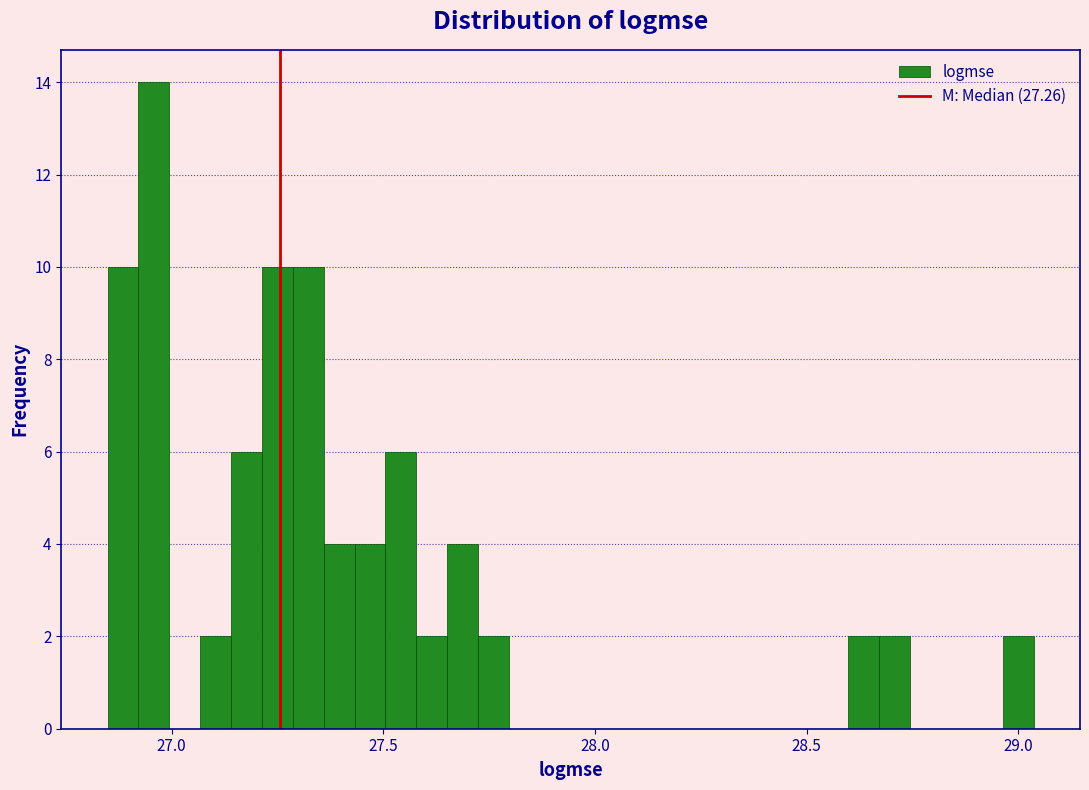

Read against the x-axis, roughly where is the centre of the tallest bar?

26.95